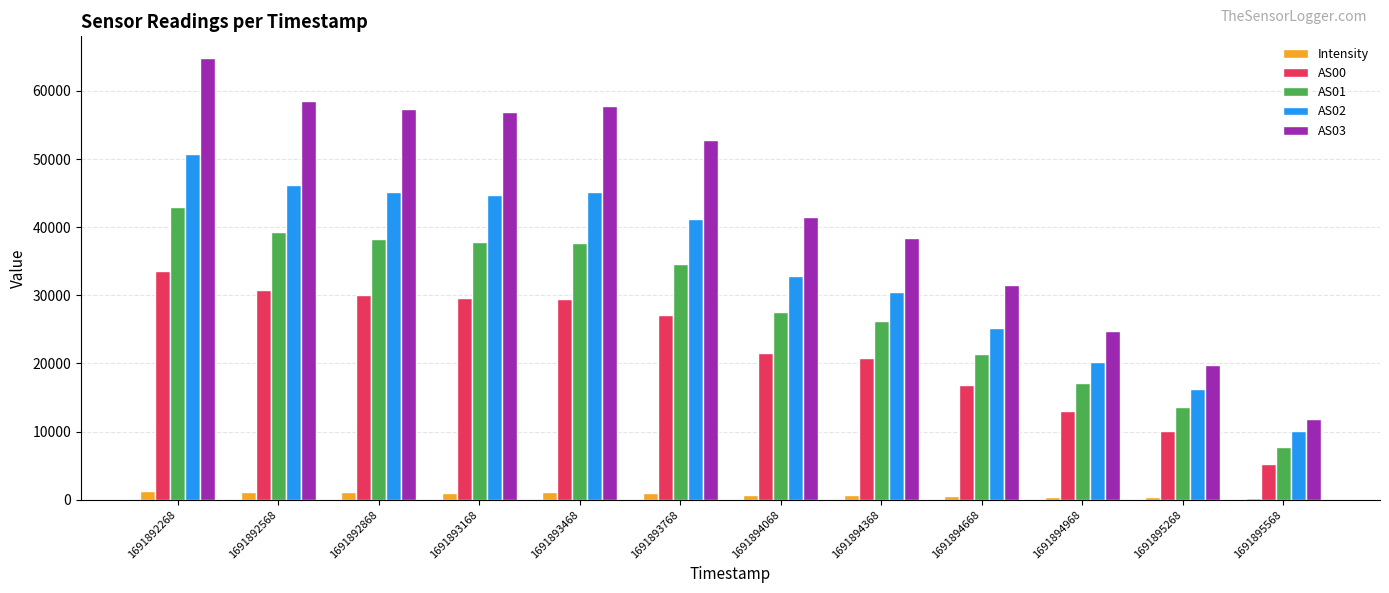

Is it true that AS03 equals 21301.2 at 1691894668?

False